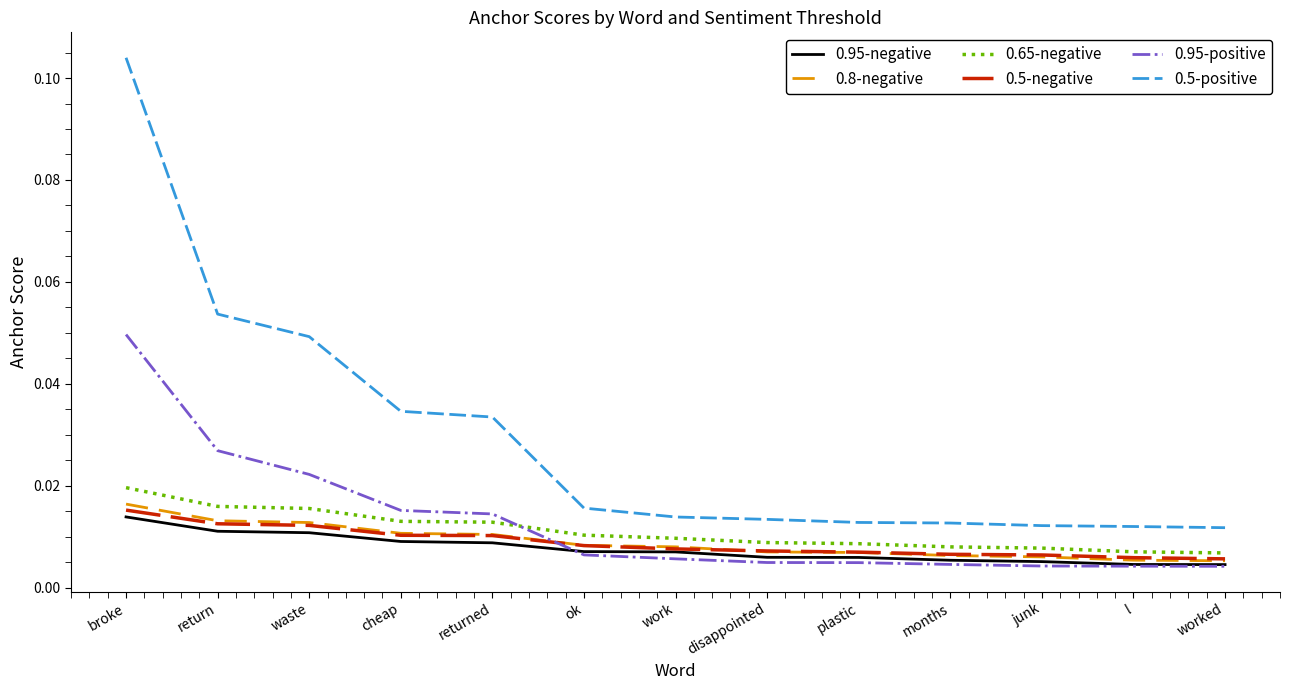

True or false: 0.5-positive has a value of 0.0 at return.

False